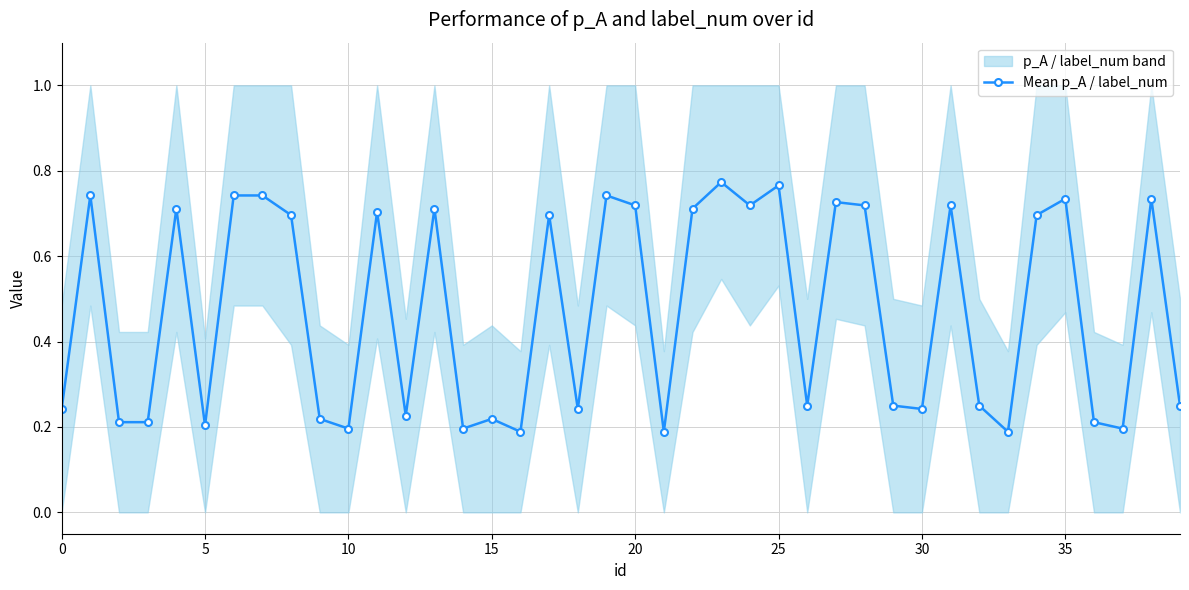

Is it true that the value at 0 is 0.3?

False